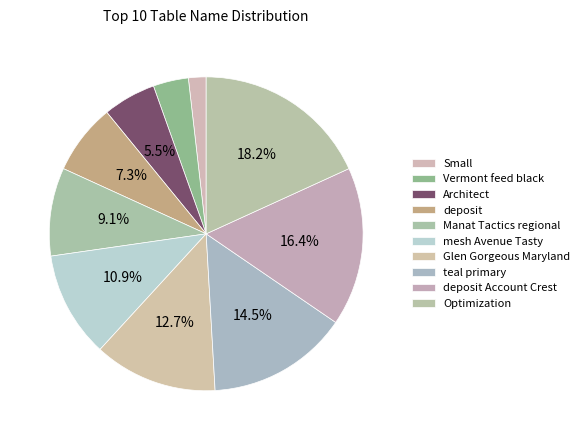

Count the number of slices in the pie.

10